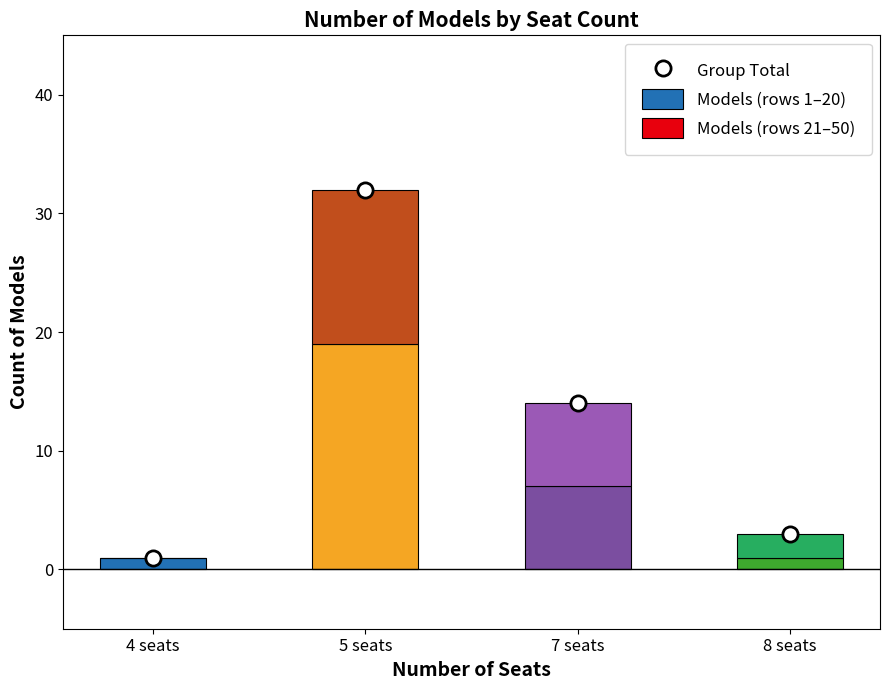

What are all the series names shown in the legend?

Models (rows 1–20), Models (rows 21–50), Group Total